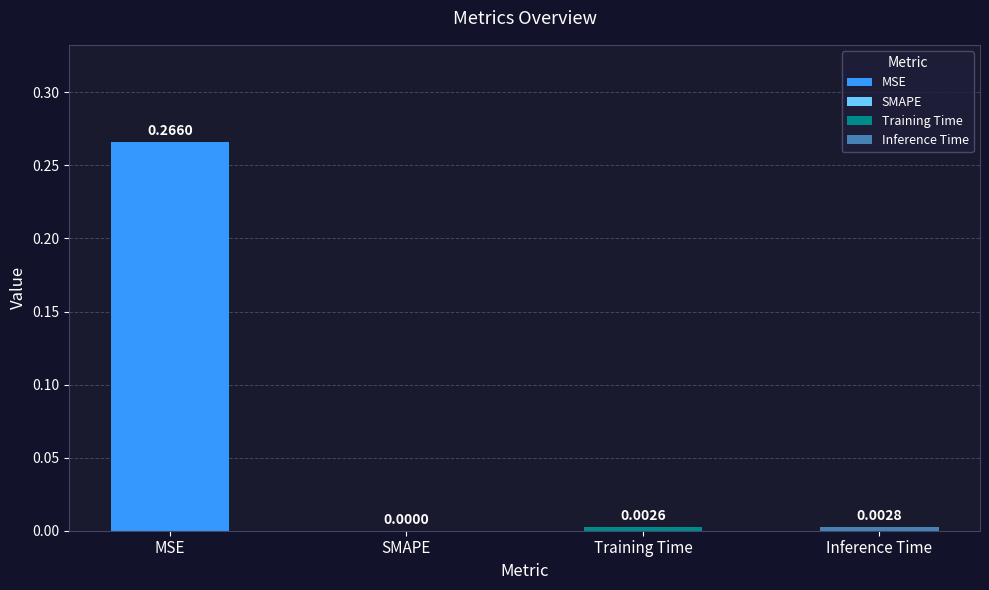

Which has a higher value, MSE or SMAPE?

MSE